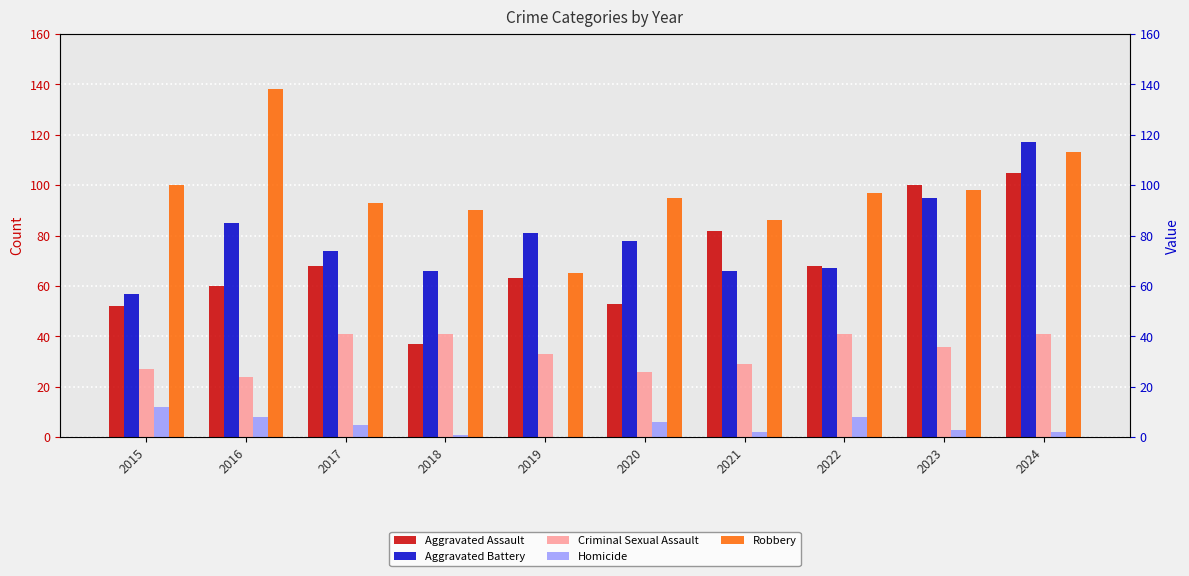

What is the difference between the Aggravated Assault values at 2024 and 2016?

45